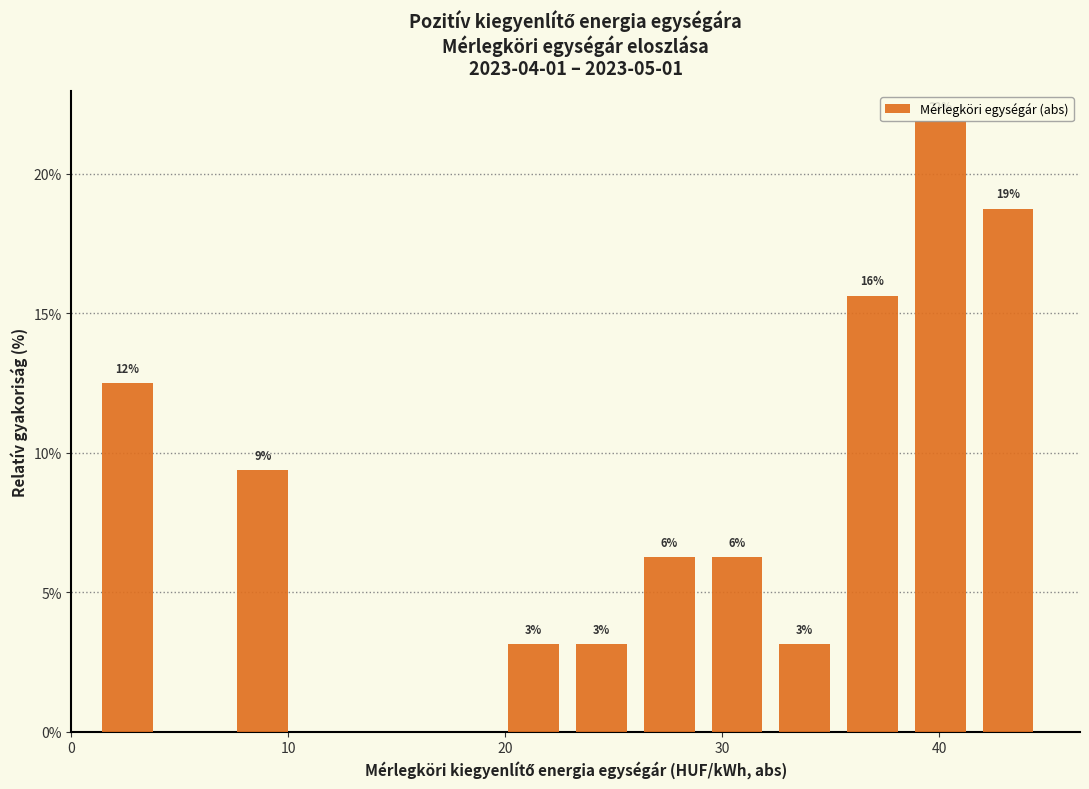

Read against the x-axis, roughly where is the centre of the tallest bar?

40